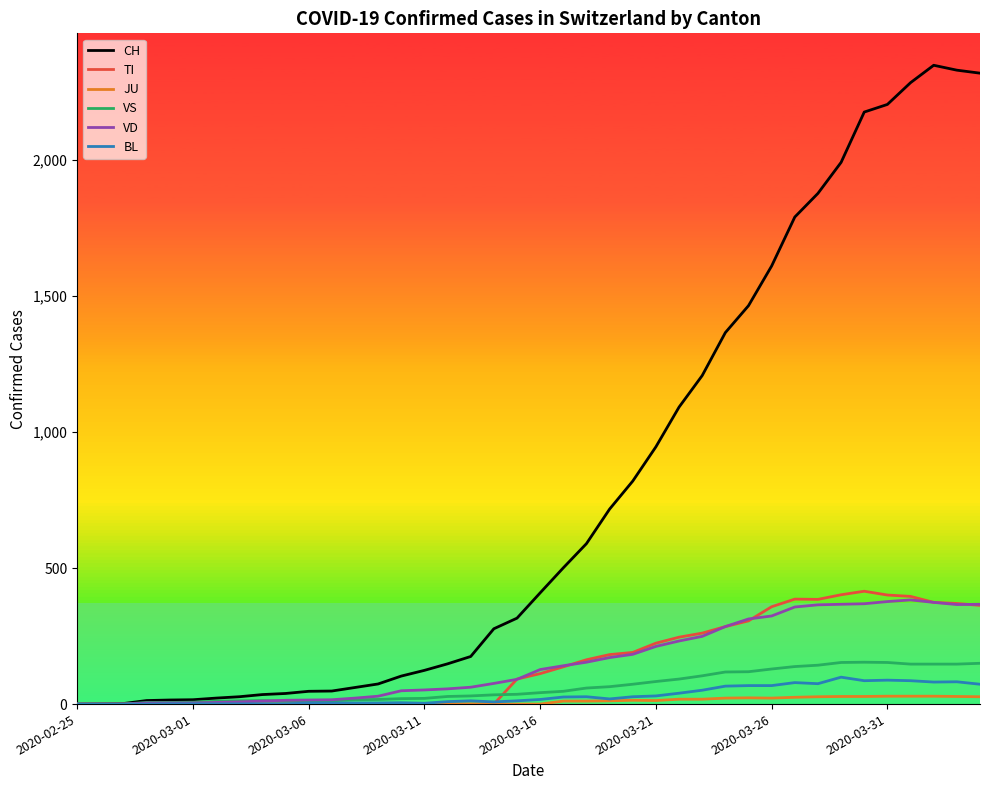

Which series has the largest range (max minus min)?

CH